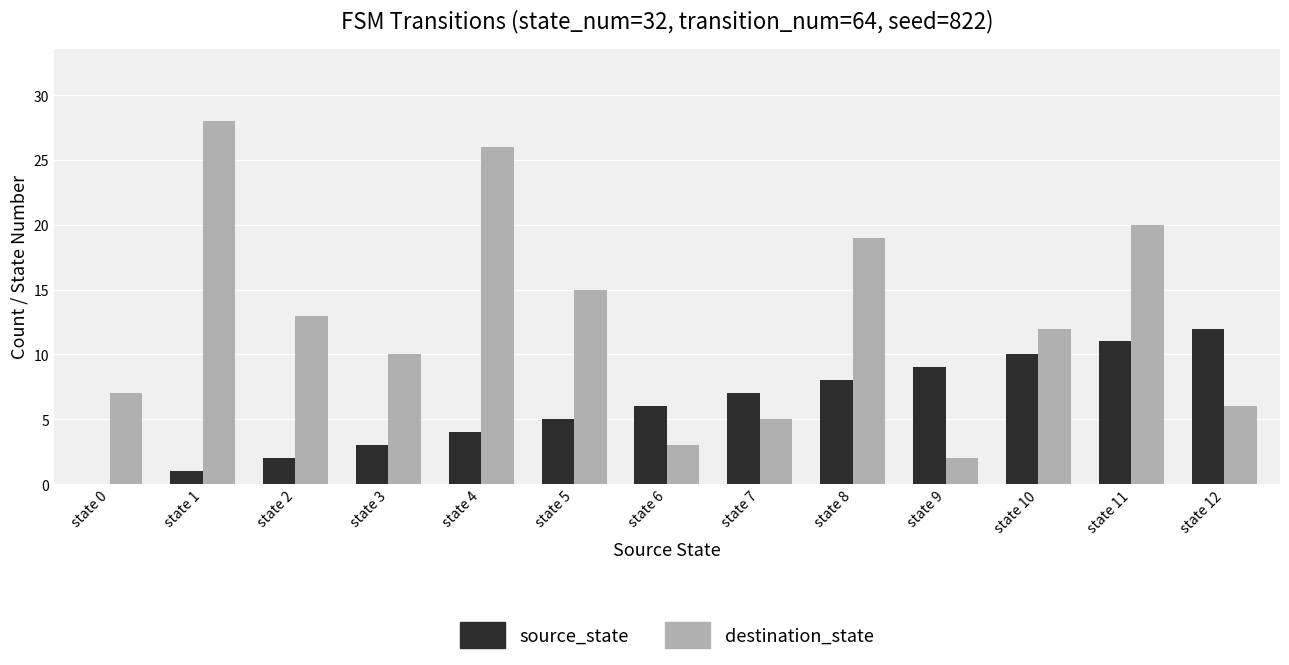

Is the value of source_state at state 12 greater than the value of destination_state at state 0?

Yes